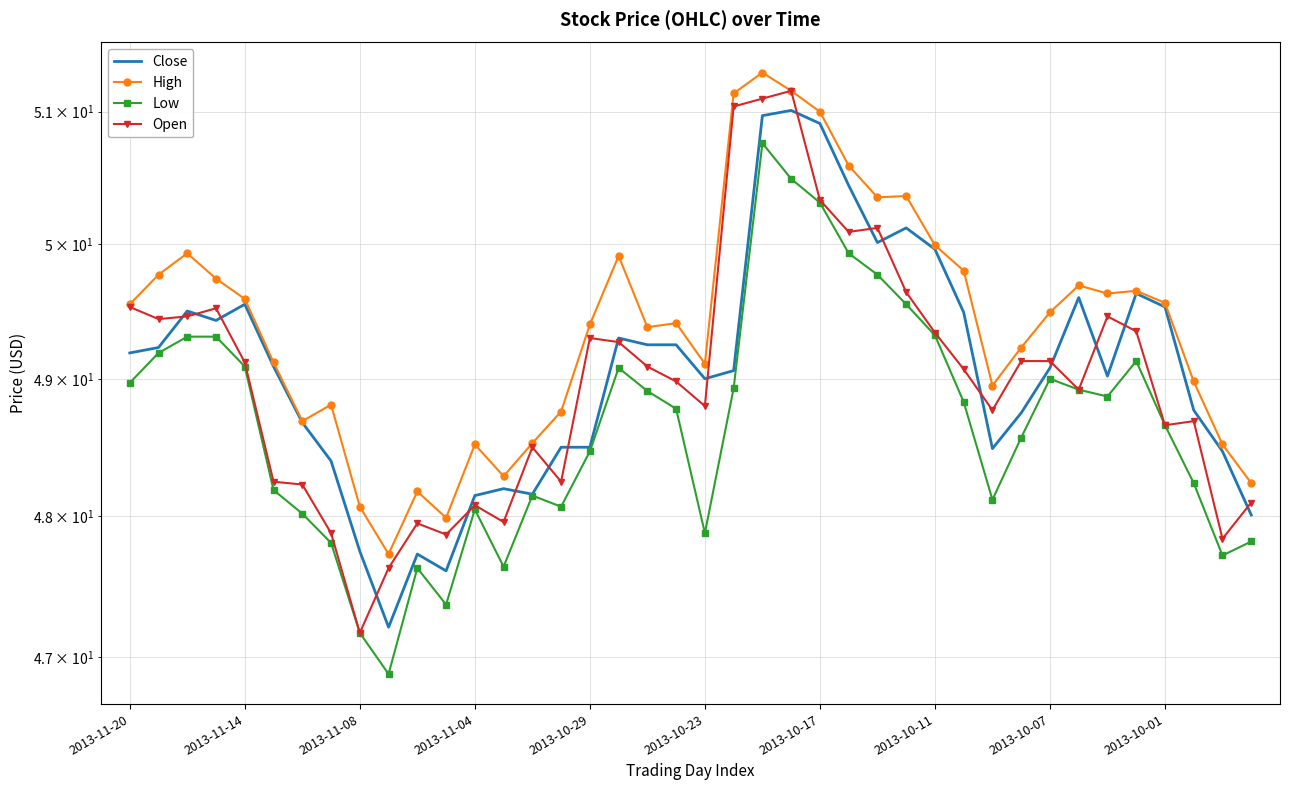

Which series has the largest range (max minus min)?

Open